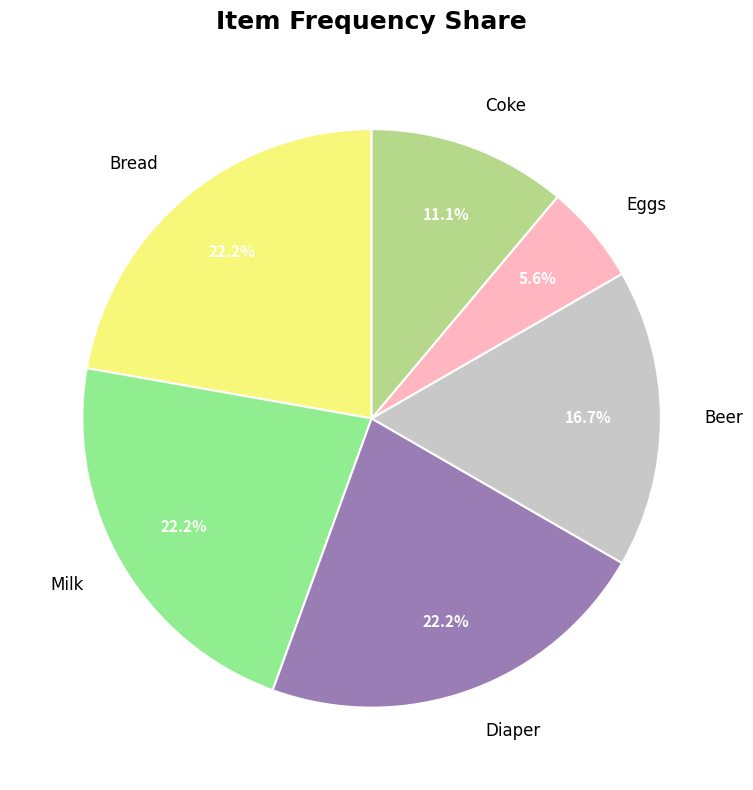

To the nearest percent, what portion does Eggs represent?

6%